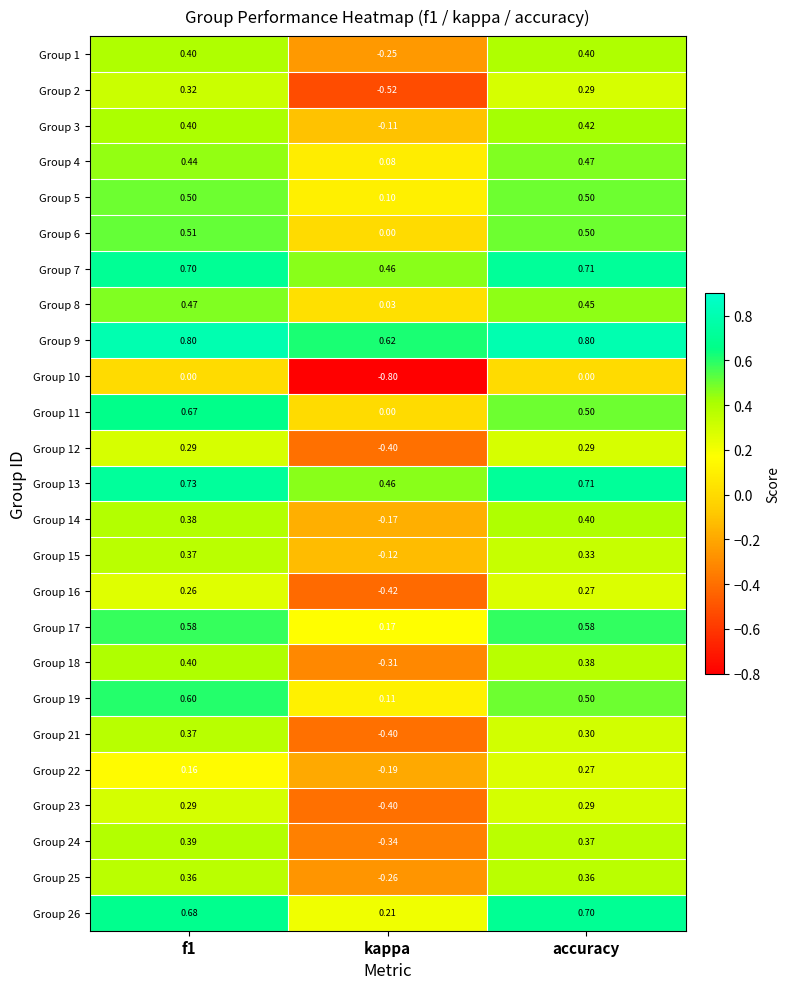

Is the value of Group 7 at accuracy greater than the value of Group 24 at f1?

Yes